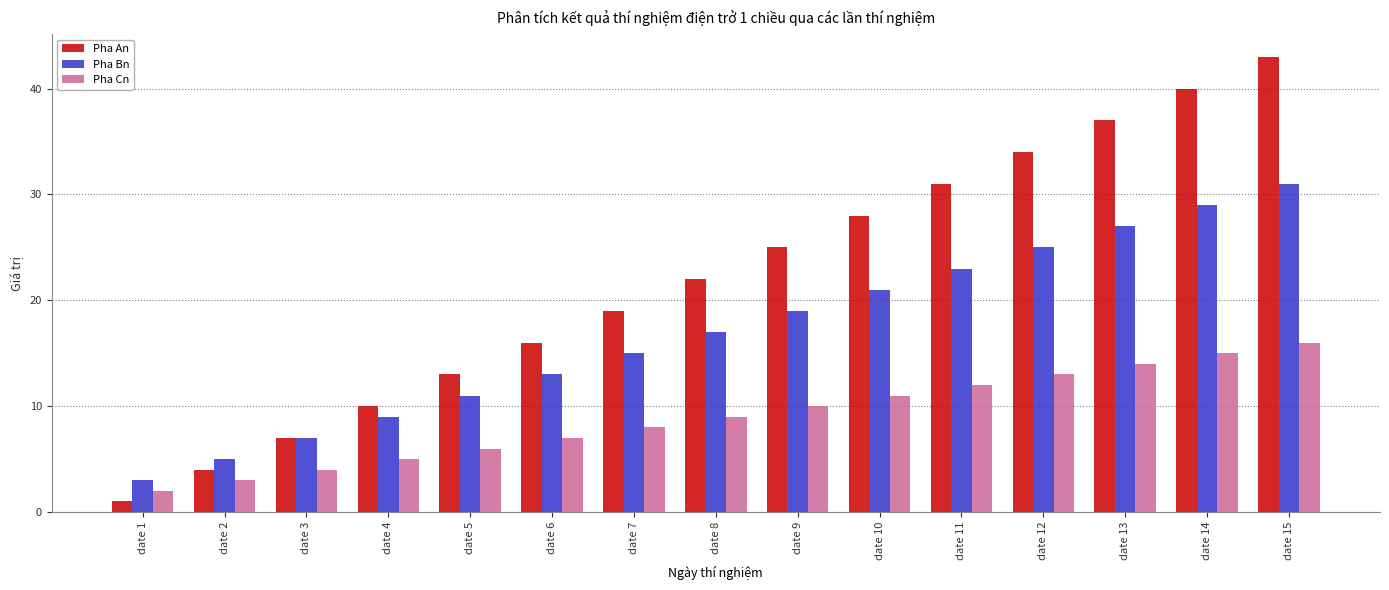

What is the difference between the second highest and minimum values in the Pha Cn series?

13